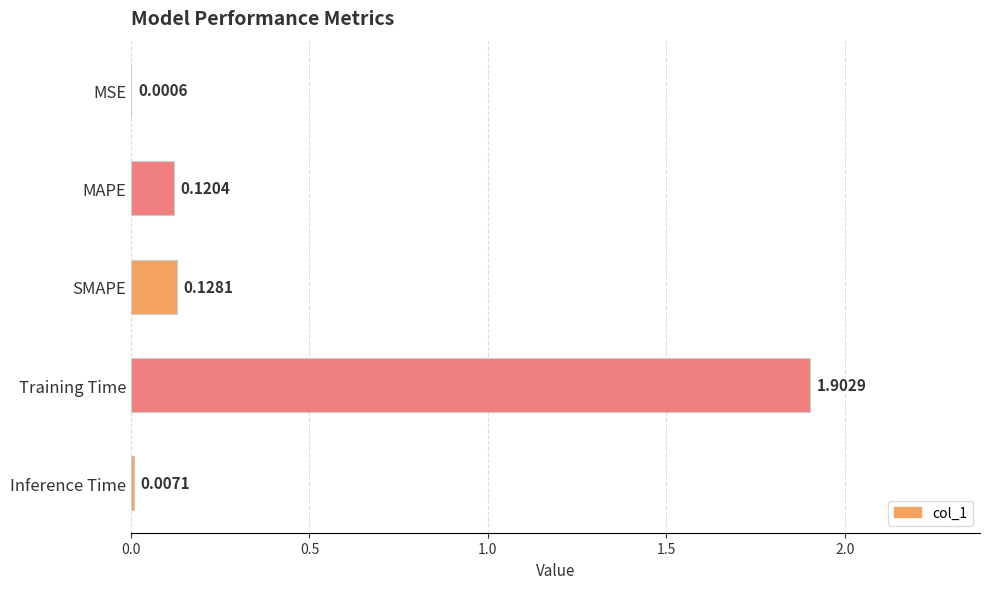

What is the change in value from Training Time to Inference Time?

-1.9